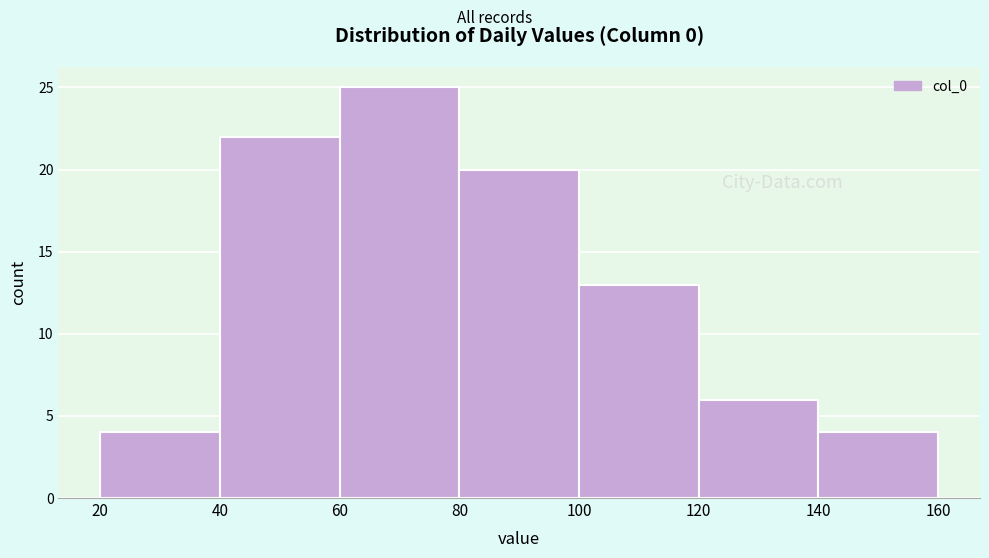

How tall is the bar that spans 140 to 160 on the x-axis? The values are not printed on the chart, so give them approximately, as read against the axis.

4